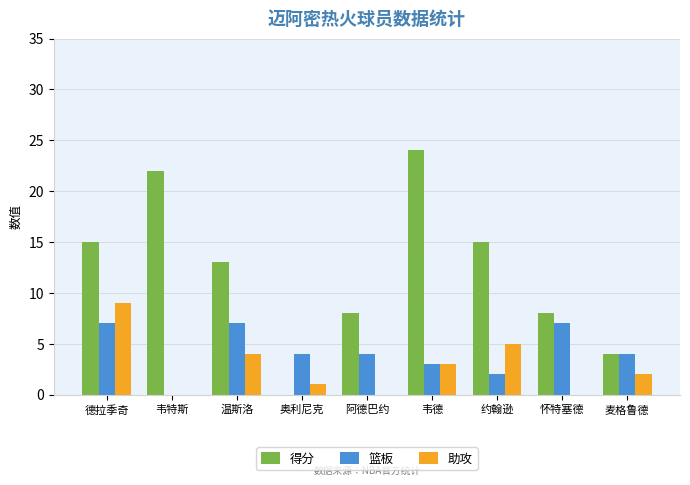

What is the maximum value for 得分?

24